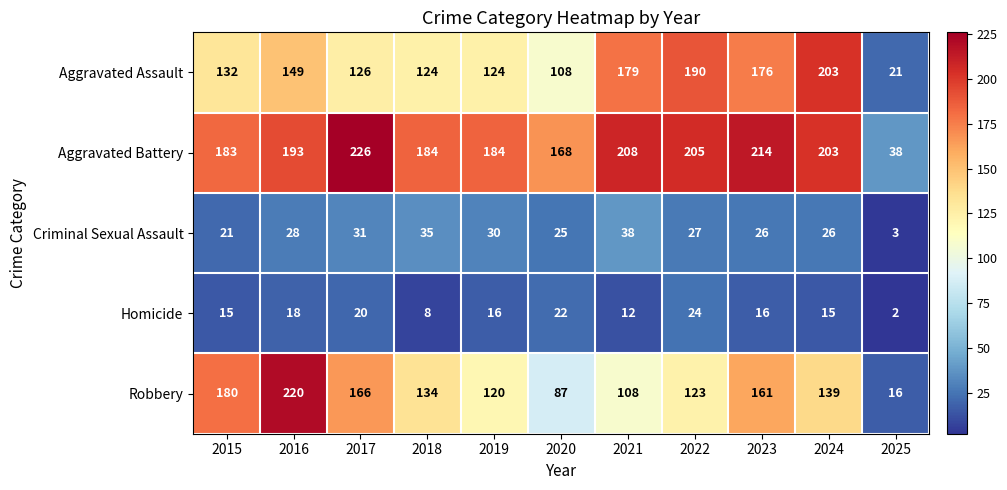

What is the total value across all series at 2024?

586